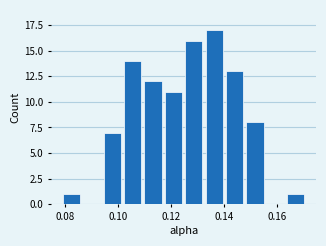

Around what value on the x-axis is the tallest bar? Give the approximate position of its centre, as read against the axis.

0.136